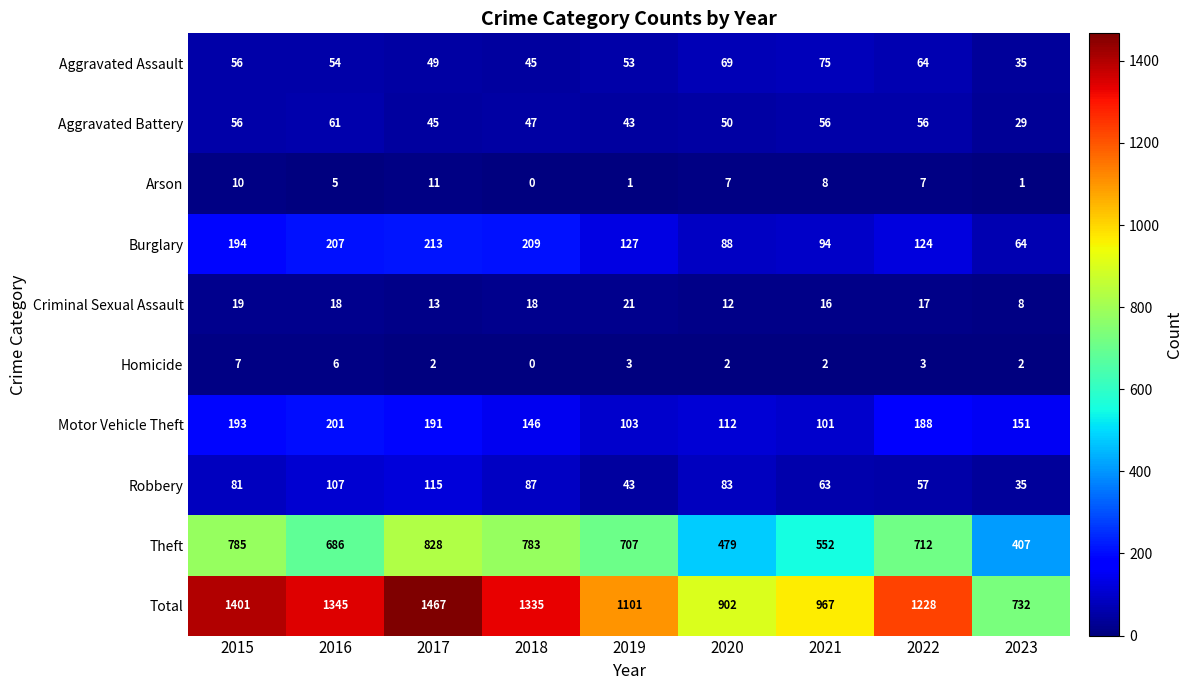

Which series has the largest range (max minus min)?

Total